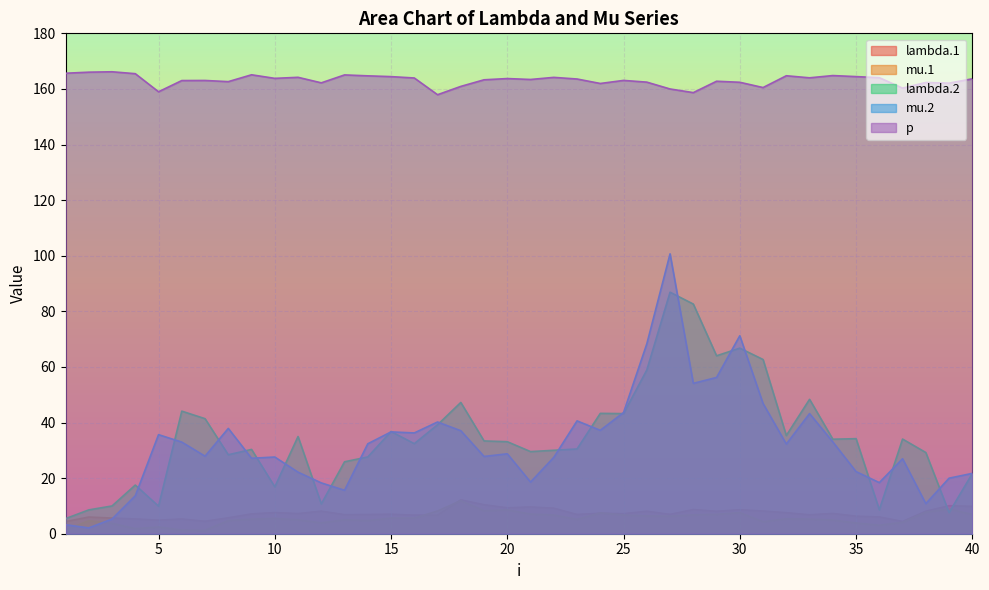

What is the difference between the p values at 27 and 23?

3.6